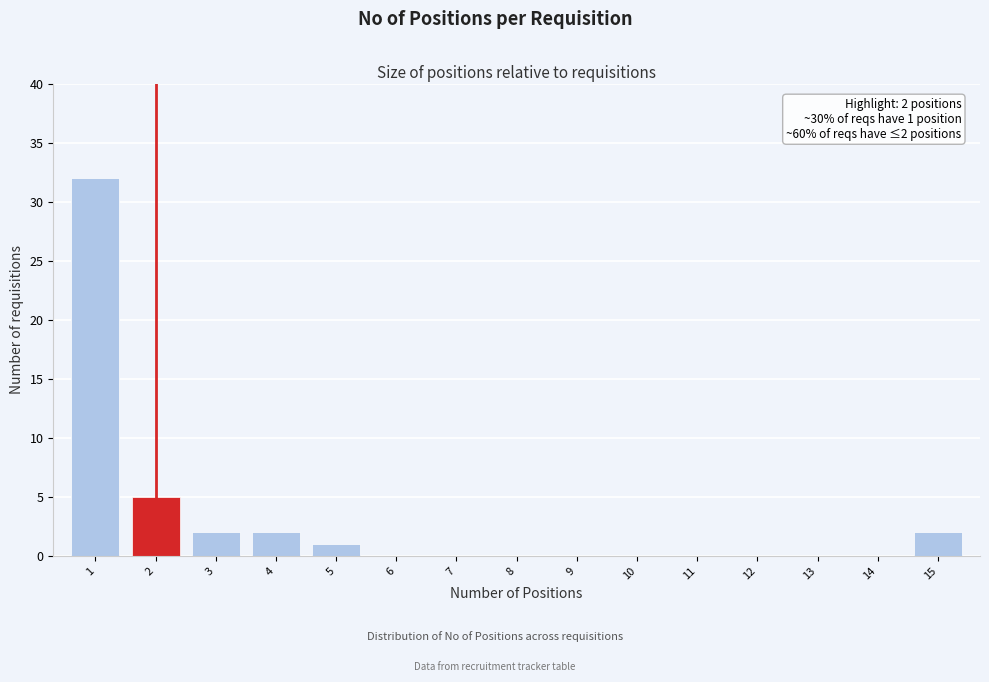

Reading left to right, what are all the values shown in this chart?

1=32	2=5	3=2	4=2	5=1	6=0	7=0	8=0	9=0	10=0	11=0	12=0	13=0	14=0	15=2